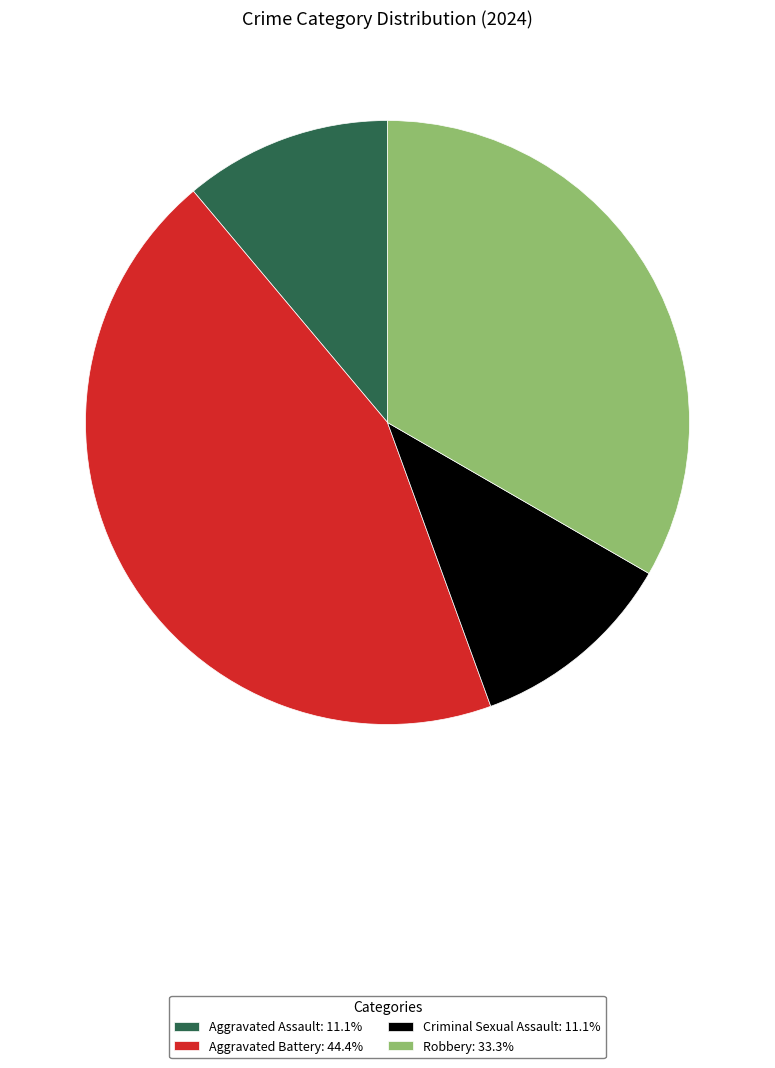

Is the sum of Criminal Sexual Assault: 11.1% and Robbery: 33.3% greater than half?

No